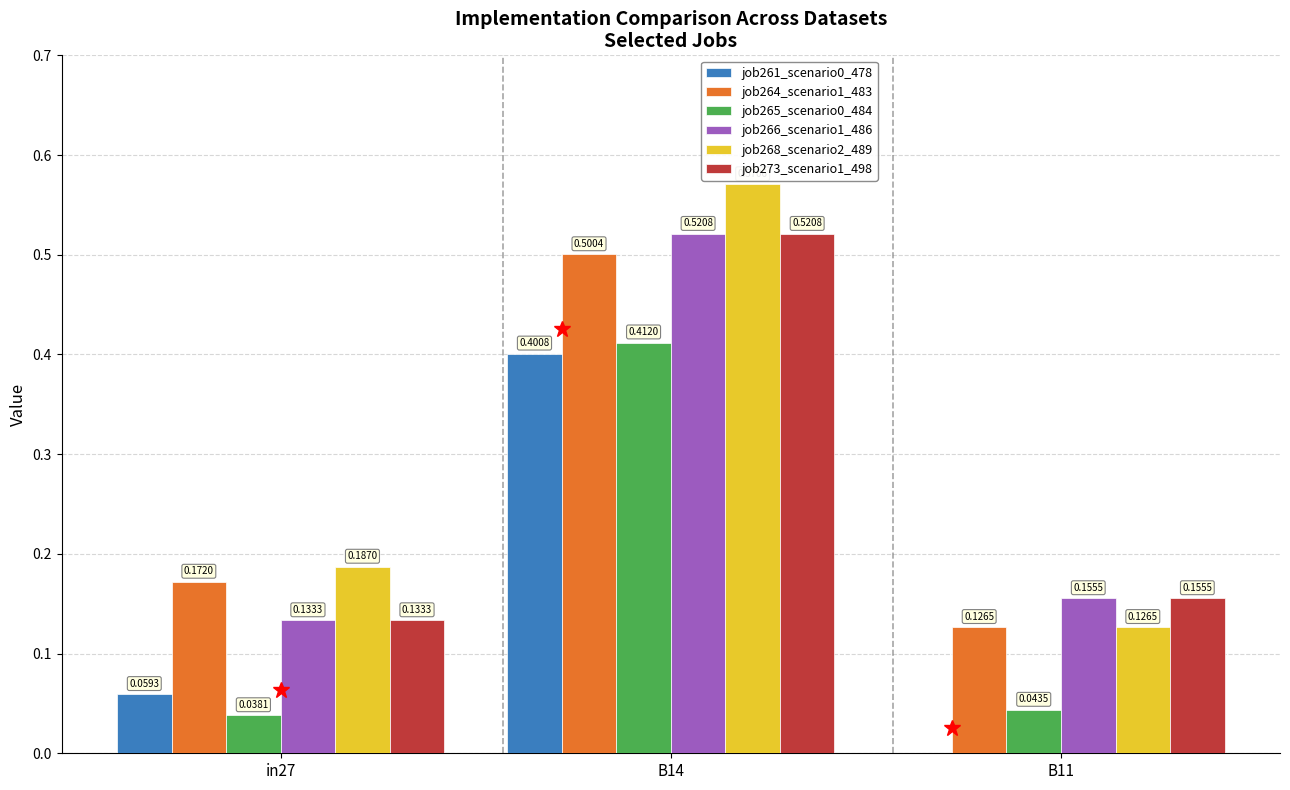

How many series are shown in this chart?

6